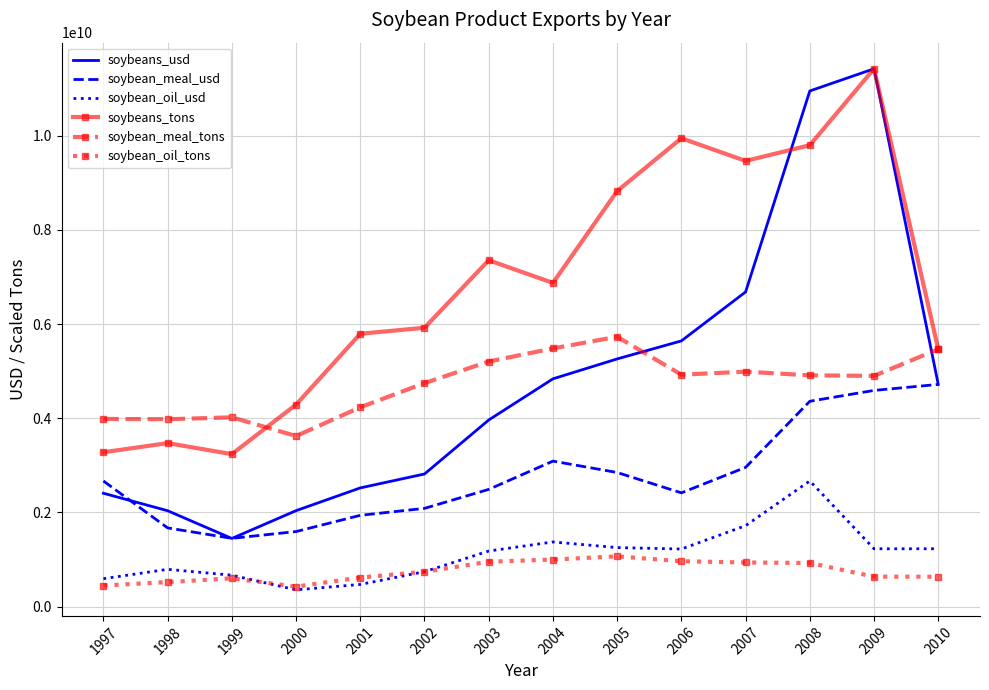

What is the lowest value of the soybean_meal_tons series?

3622173947.7